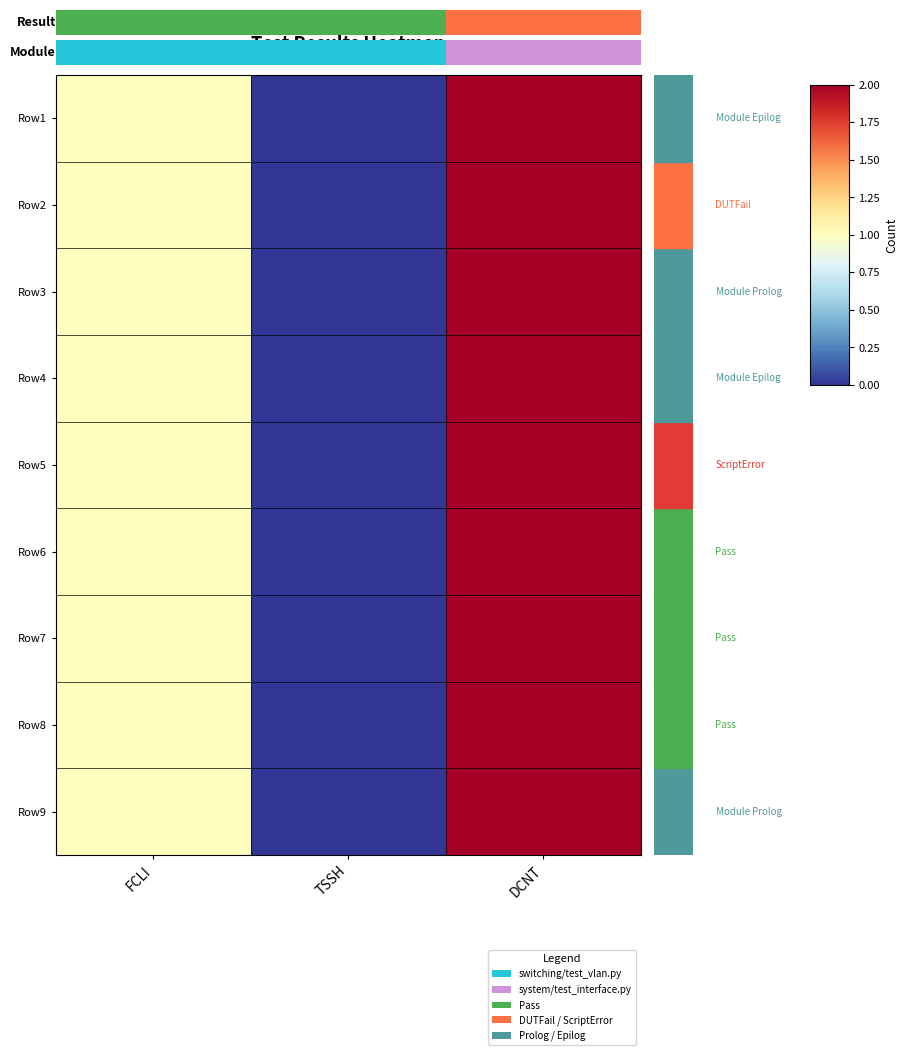

Rank the series by their maximum value, from highest to lowest.

Row1, Row2, Row3, Row4, Row5, Row6, Row7, Row8, Row9